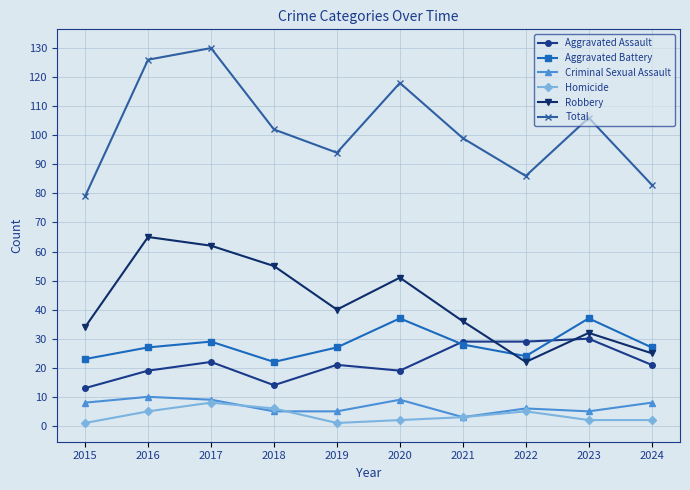

At which category does the chart reach its peak across all series?

2017